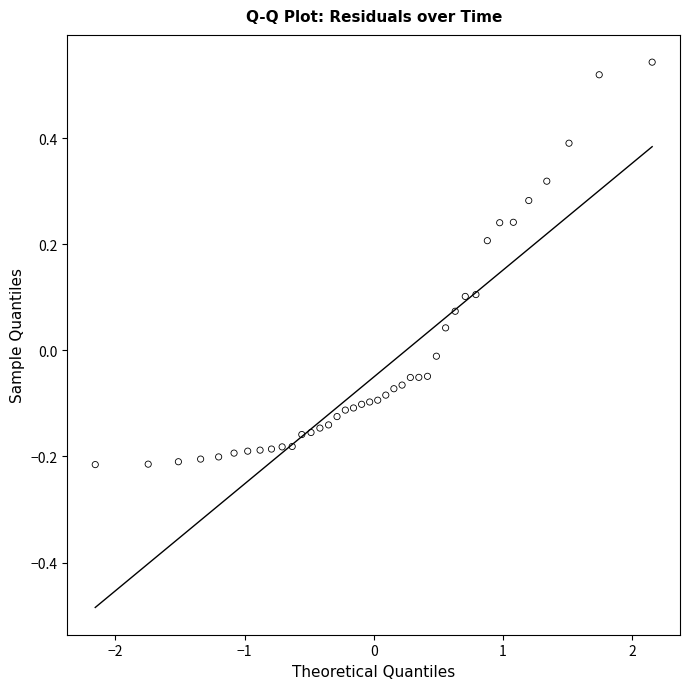

What is the range of Y values (max minus min)?

0.8